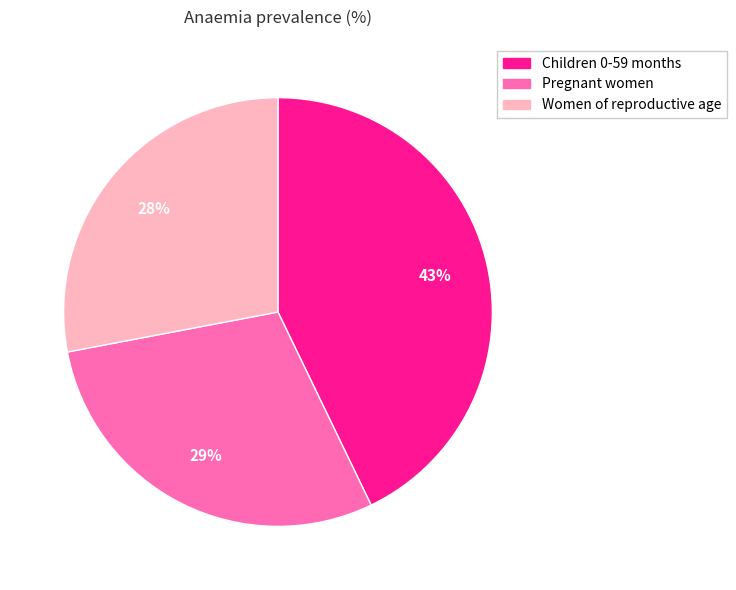

Is there any slice that represents more than half of the pie?

No